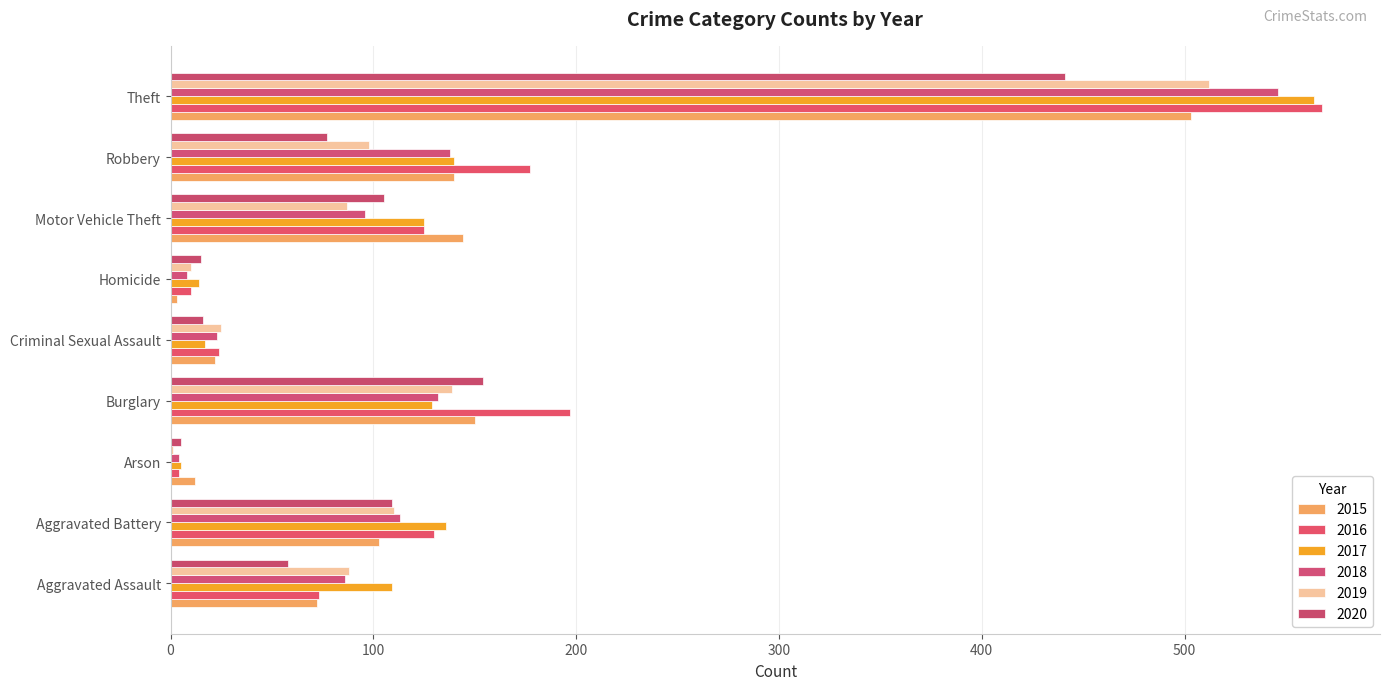

At which category does the chart reach its peak across all series?

Theft